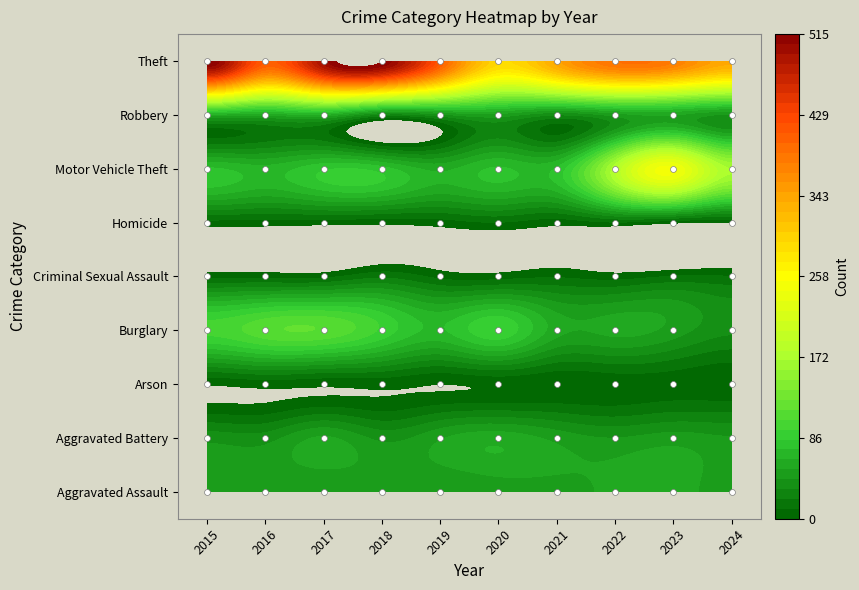

Which series changed the most between 2022 and 2024?

Theft